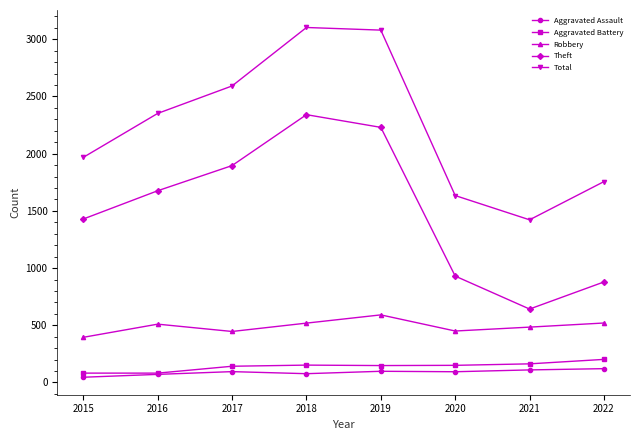

What is the sum of all Robbery values?

3915